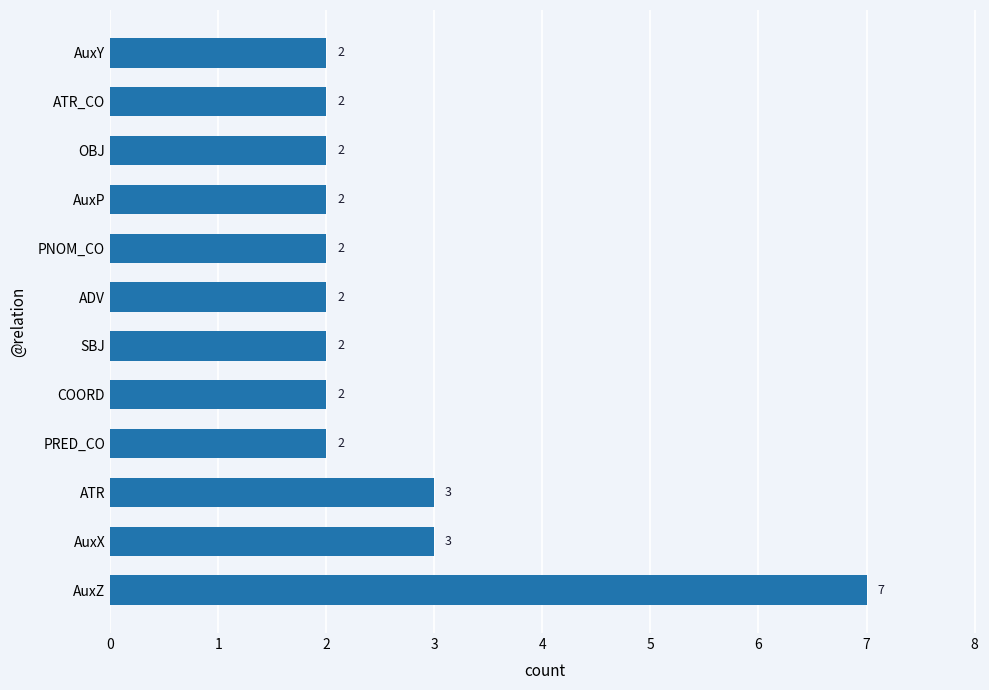

What is the difference between the second highest and second lowest values?

1